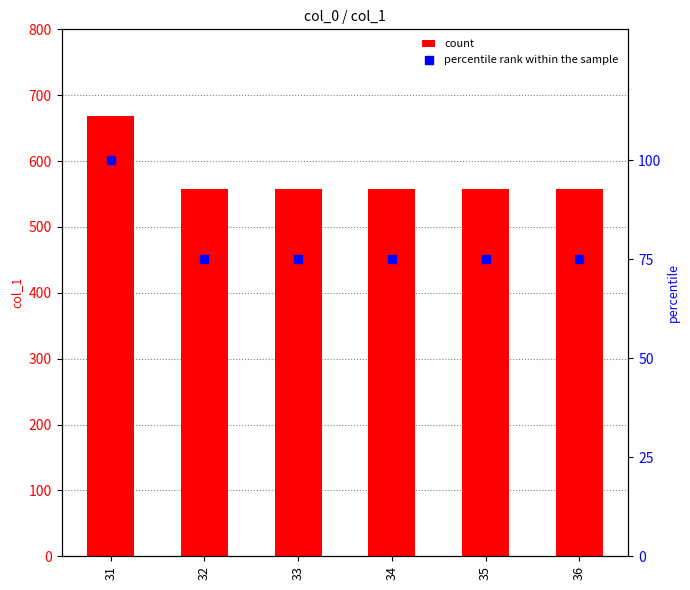

Which series reaches the maximum Y coordinate?

count